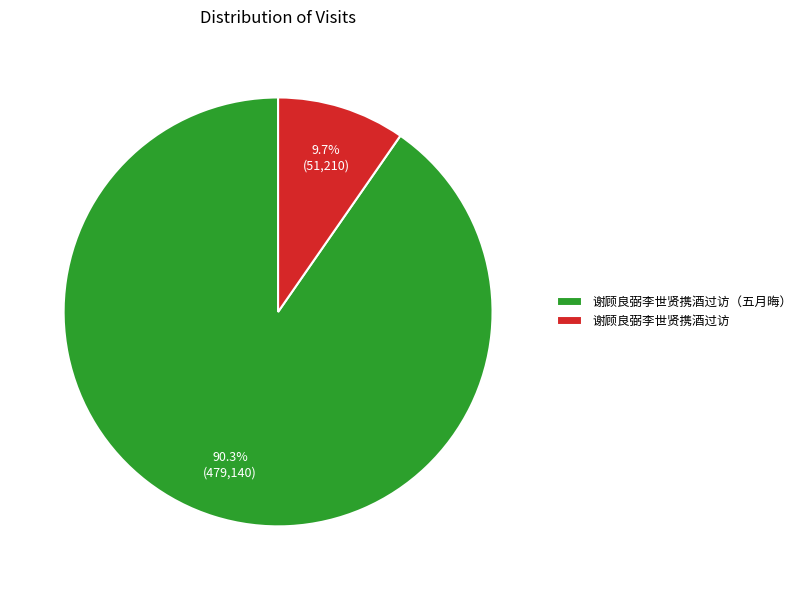

Which has a higher value, 谢顾良弼李世贤携酒过访 or 谢顾良弼李世贤携酒过访（五月晦）?

谢顾良弼李世贤携酒过访（五月晦）